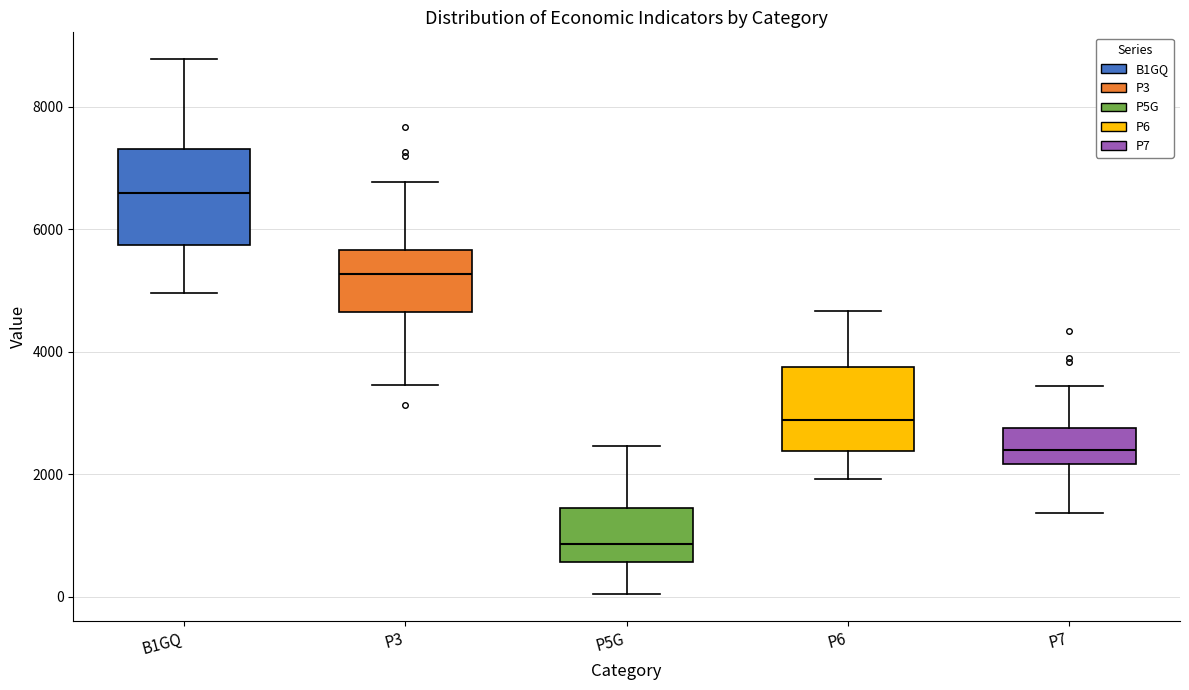

Which box's median line is the highest?

B1GQ